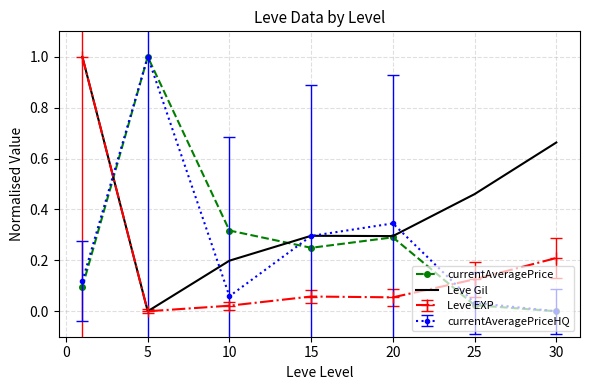

At how many categories does at least one series exceed 0?

7